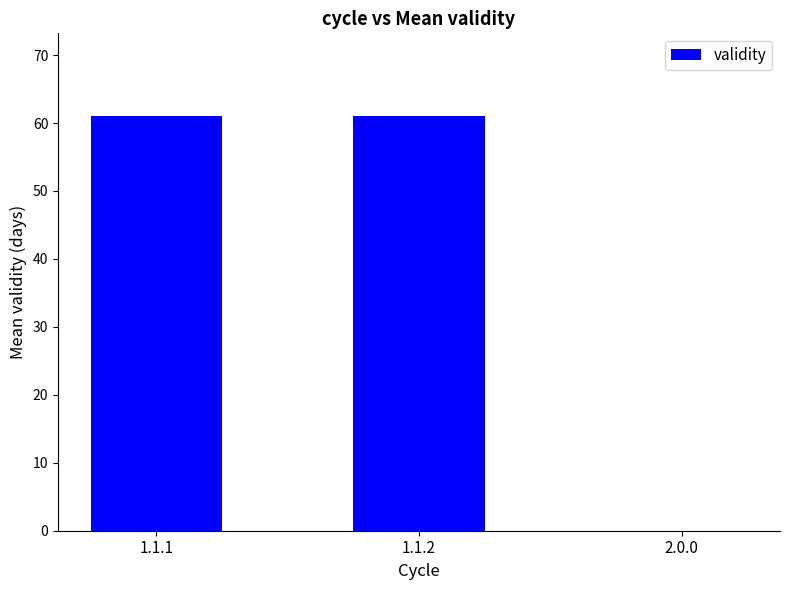

What is the sum of all values?

122